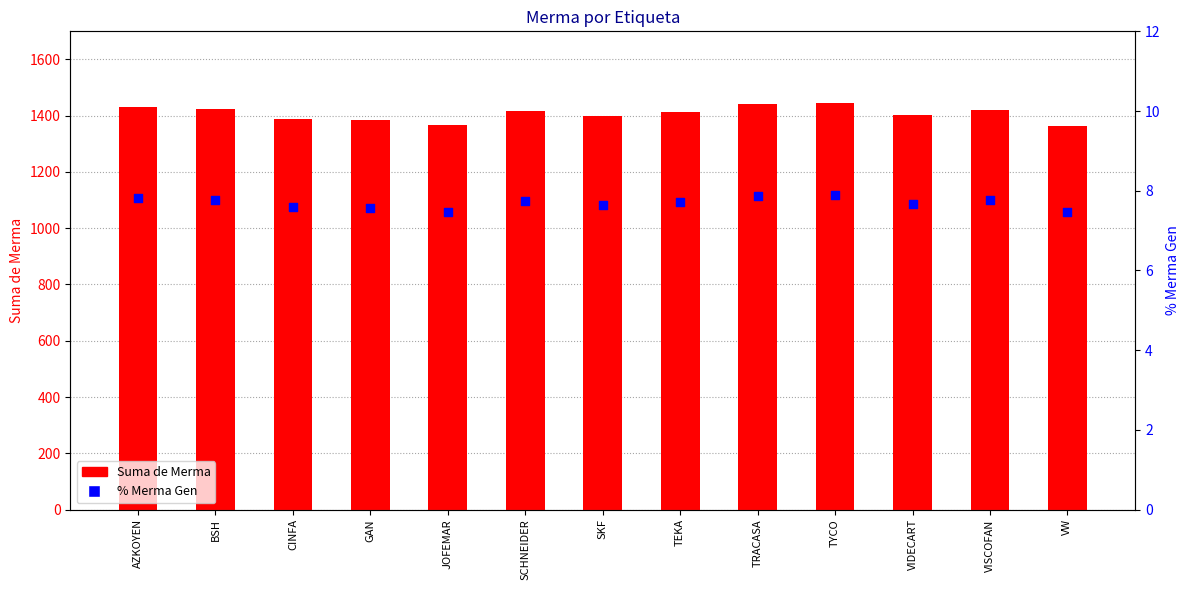

What is the total value across all series at VIDECART?

1410.1